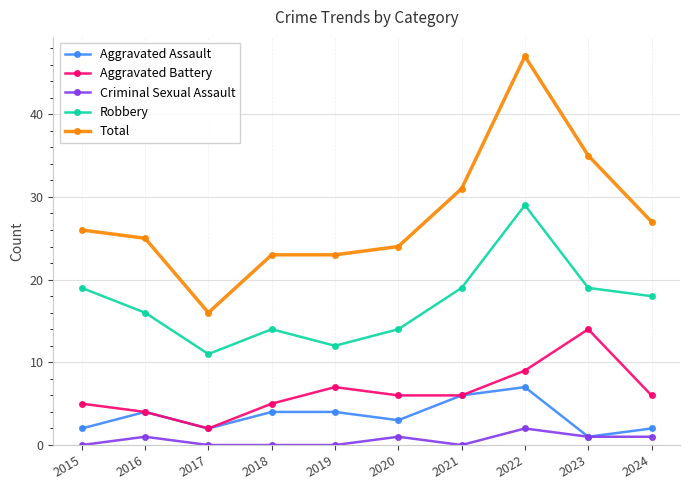

List the series in order of their peak value, lowest first.

Criminal Sexual Assault, Aggravated Assault, Aggravated Battery, Robbery, Total